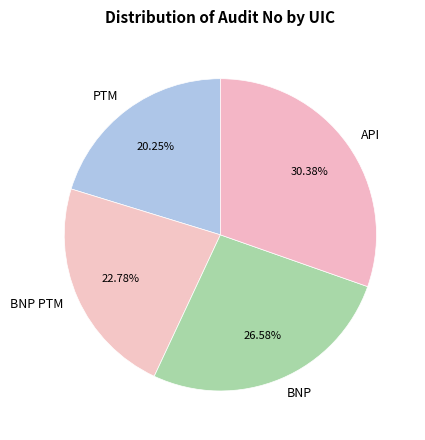

Approximately how many times larger is the value at BNP compared to API?

0.9